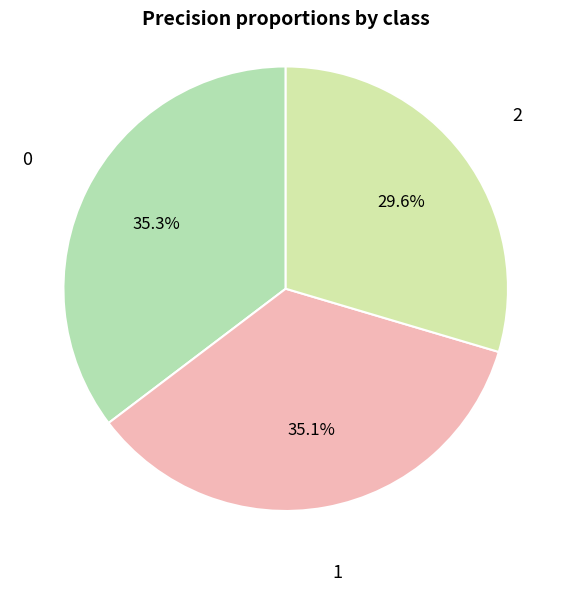

Is the sum of 0 and 2 greater than half?

Yes